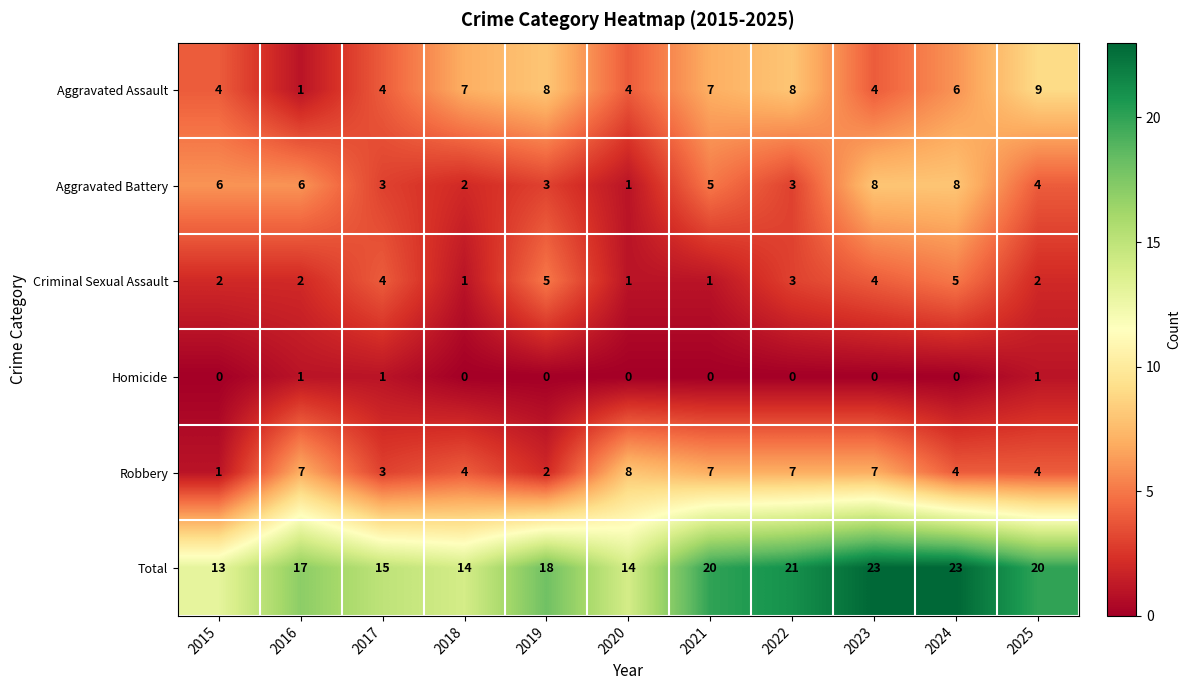

Which series has the largest total across all categories?

Total